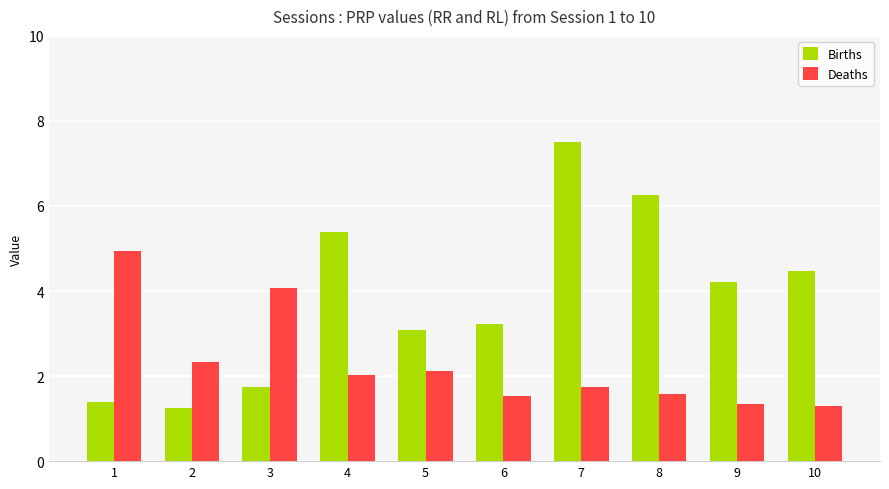

Is it true that Deaths equals 1.5 at 6?

True